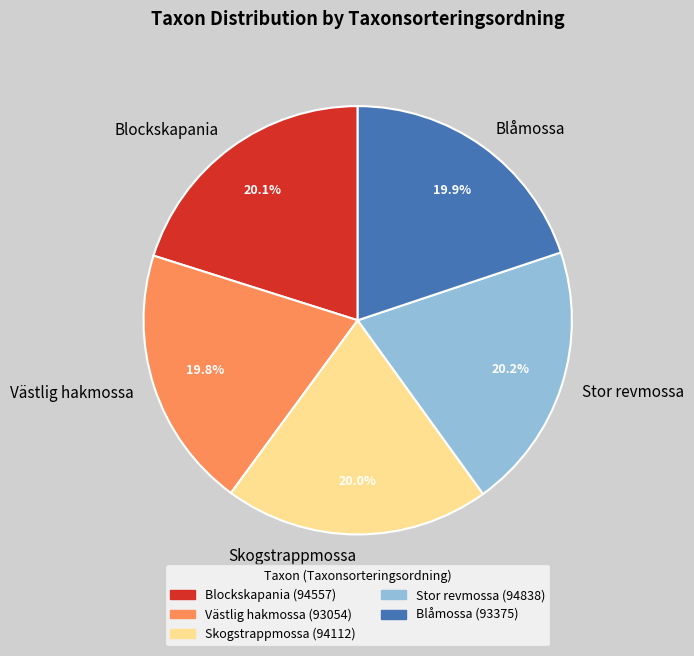

How many slices are in this pie chart?

5